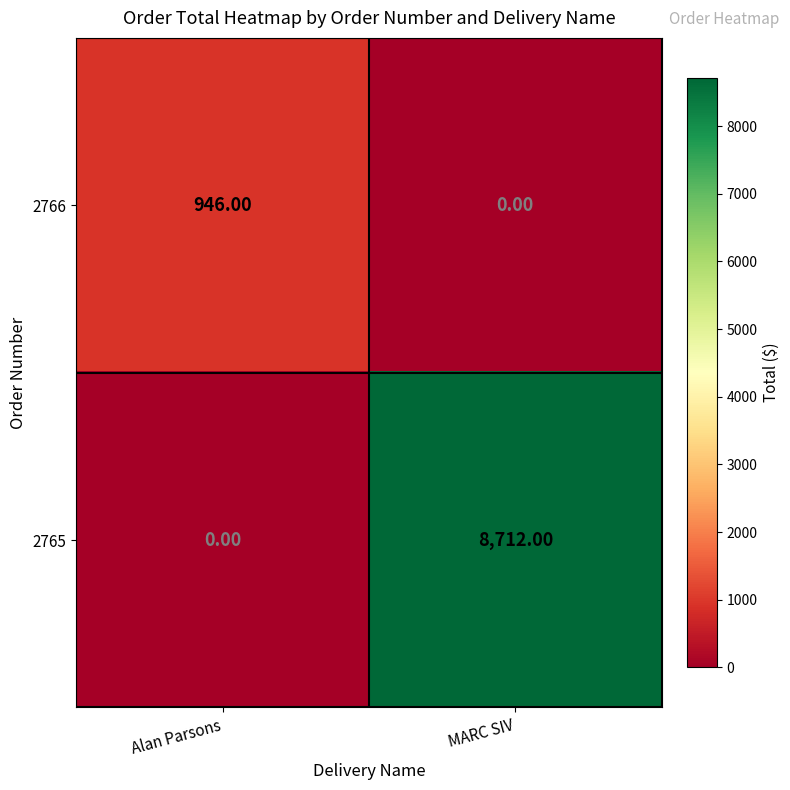

At which label is 2765 closest to 4356?

Alan Parsons